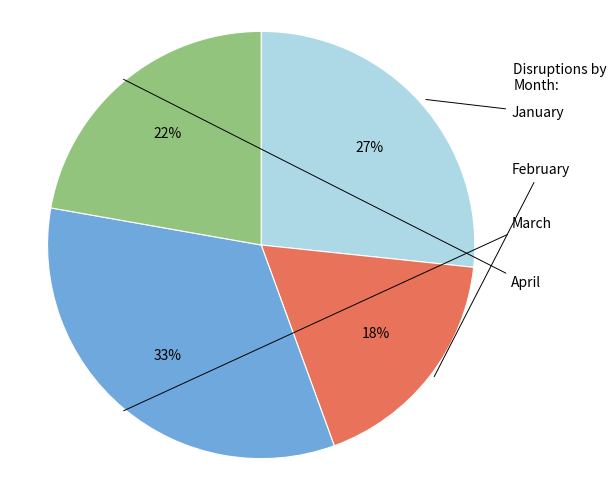

How many segments does this pie chart have?

4